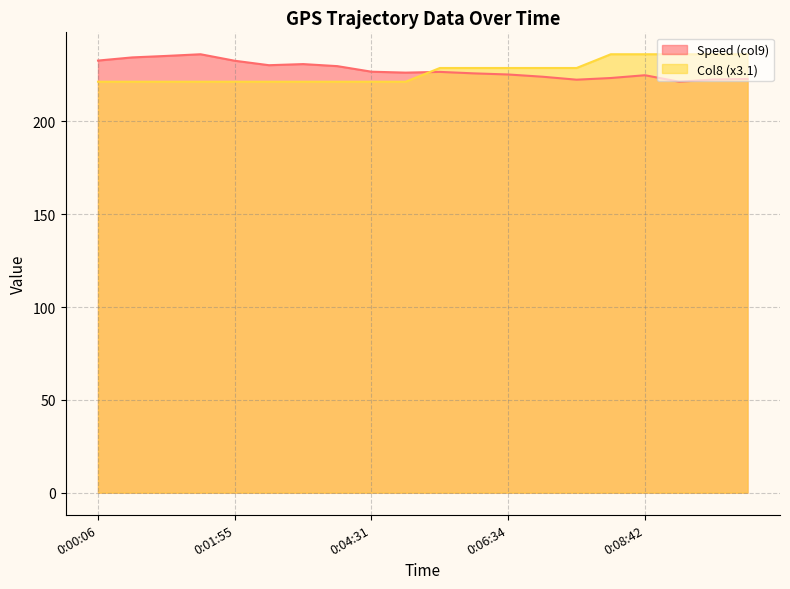

Reading left to right, what are all the values shown in this chart?

Speed (col9): 232.8	234.5	235.3	236.2	232.7	230.3	230.9	229.8	226.8	226.3	226.7	225.9	225.3	224.1	222.5	223.4	224.9	221.4	222.6	222.9
Col8 (x3.1): 221.4	221.4	221.4	221.4	221.4	221.4	221.4	221.4	221.4	221.4	228.8	228.8	228.8	228.8	228.8	236.2	236.2	236.2	236.2	236.2